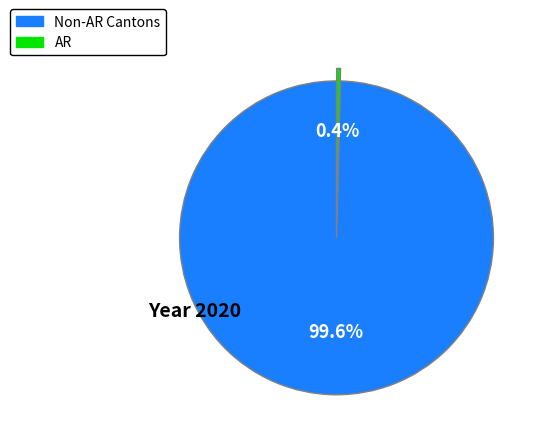

Rank the categories by value from lowest to highest.

AR, Non-AR Cantons